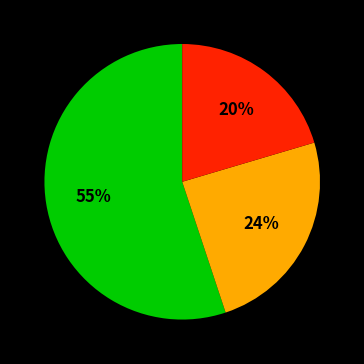

To the nearest percent, what is the difference between the largest and smallest slice percentages?

35%